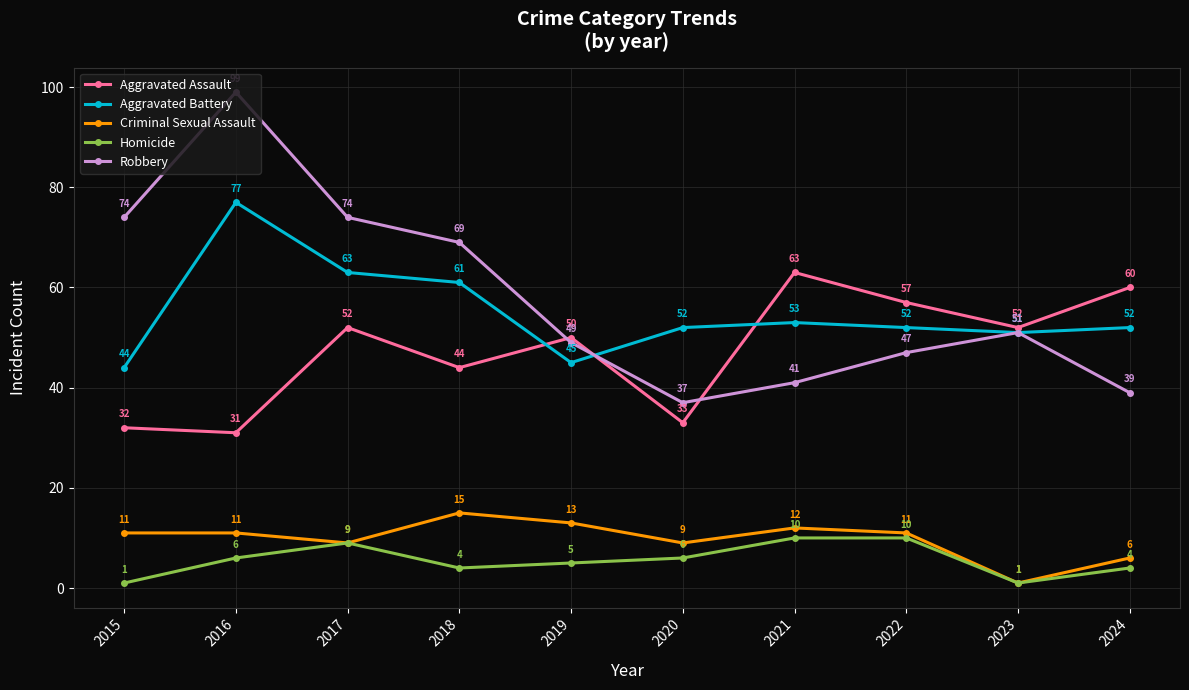

At which label does Robbery reach its minimum?

2020